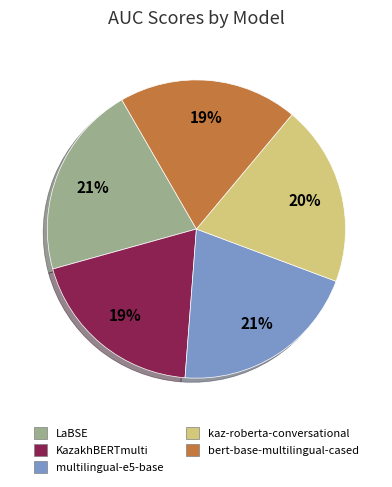

To the nearest percent, what percentage of the pie is KazakhBERTmulti?

19%